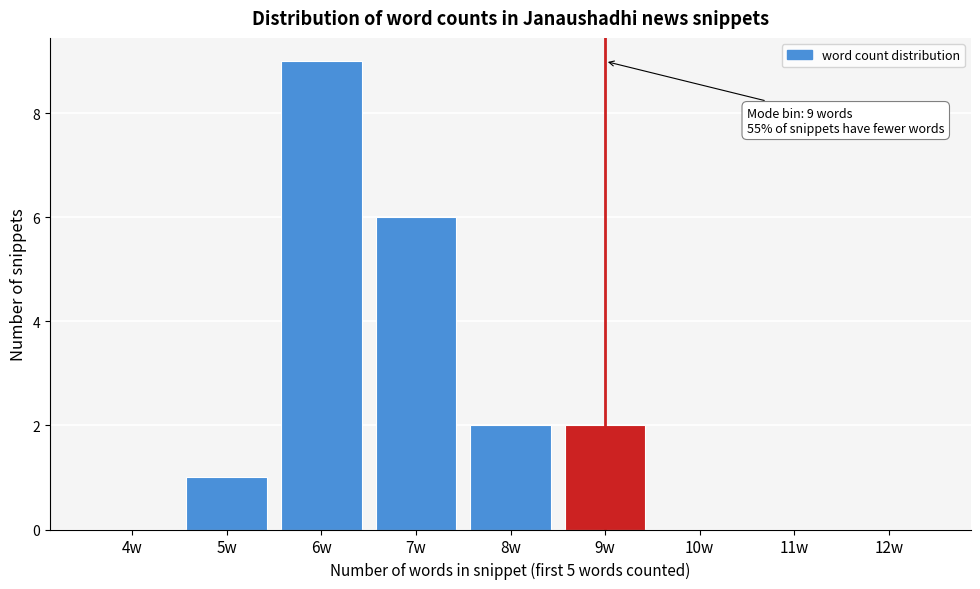

Reading left to right, what are all the values shown in this chart?

4w=0	5w=1	6w=9	7w=6	8w=2	9w=2	10w=0	11w=0	12w=0